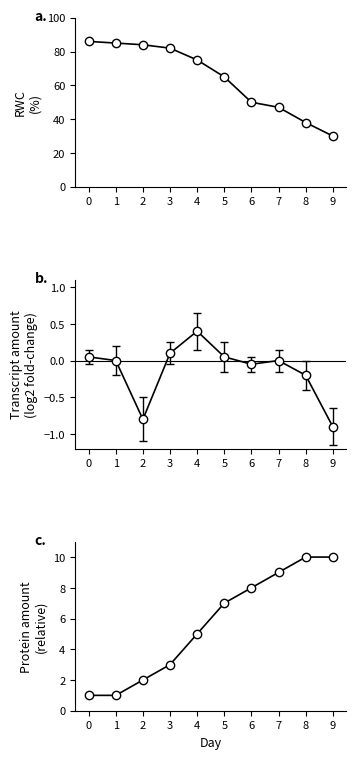

What is the value of the 판례일련번호 point at the 3rd from the left?

84